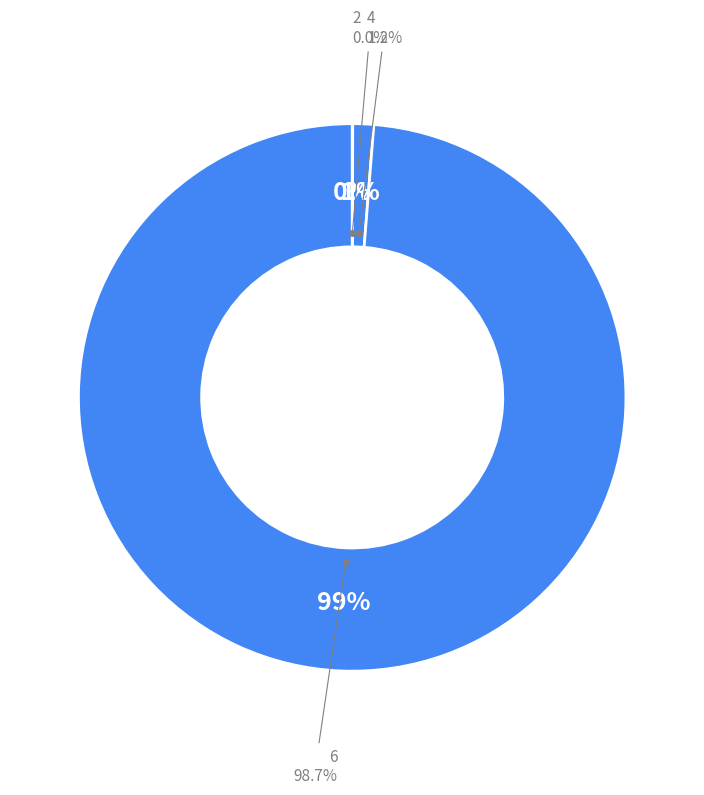

The 2 slice represents 1% of the pie. True or false?

False